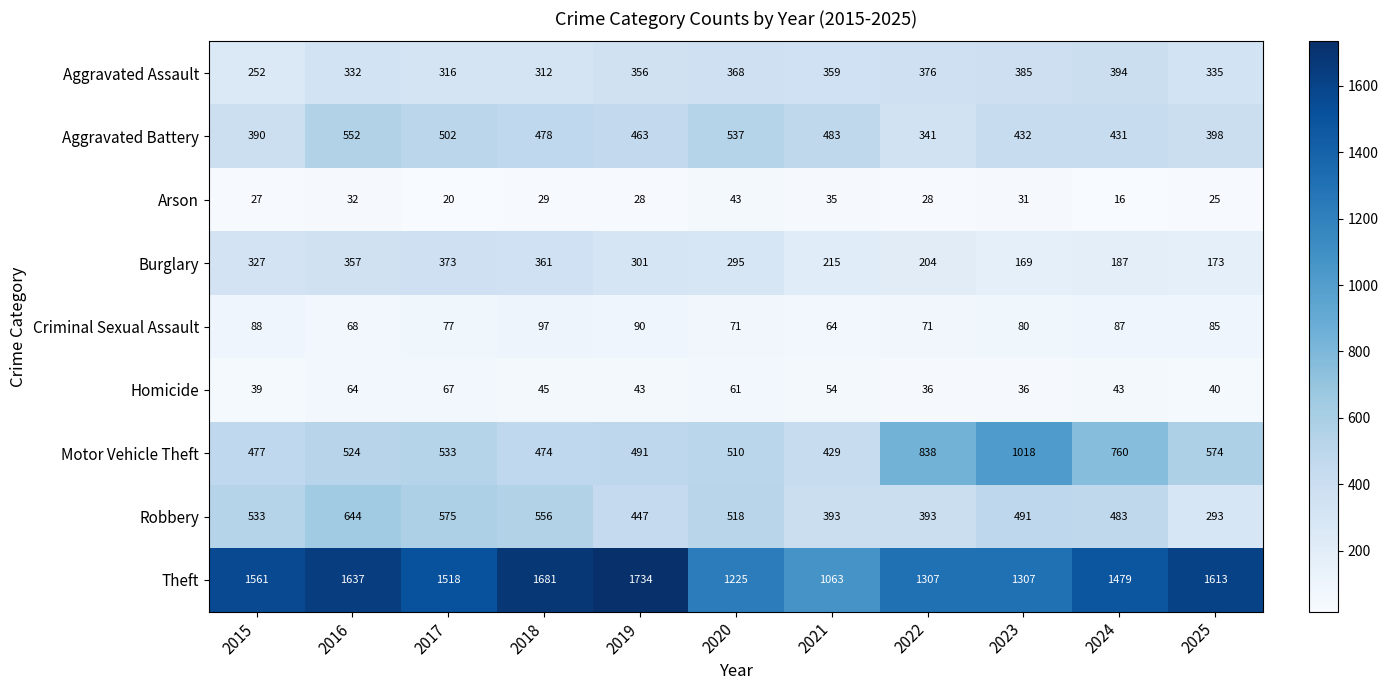

What is the difference between the maximum and minimum values in the Aggravated Battery series?

211